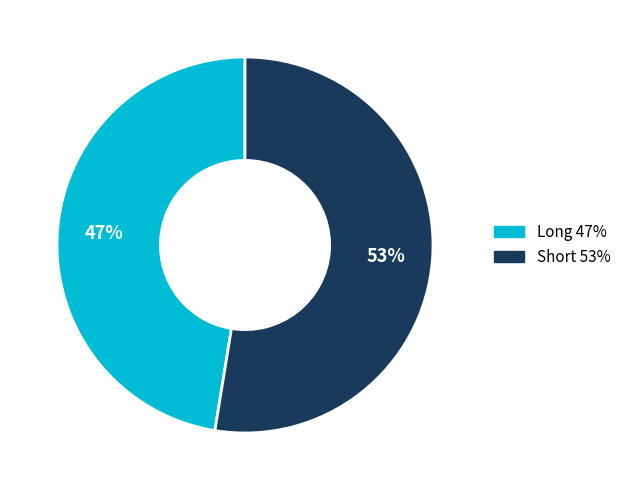

Is there any slice that represents more than half of the pie?

Yes